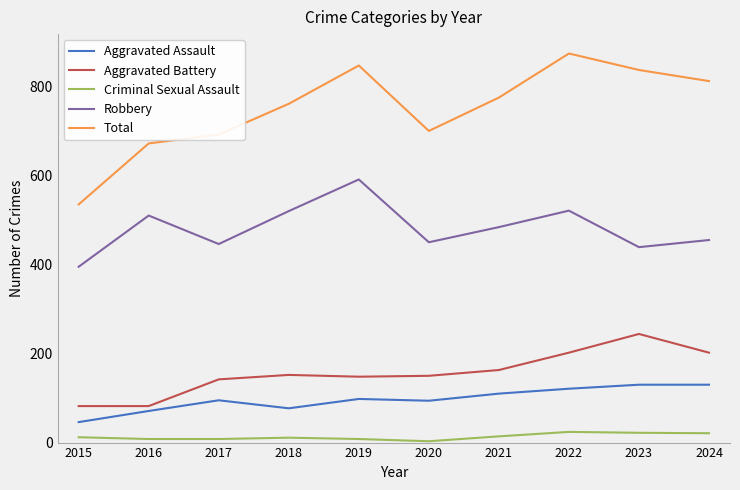

What is the total value across all series at 2023?

1672